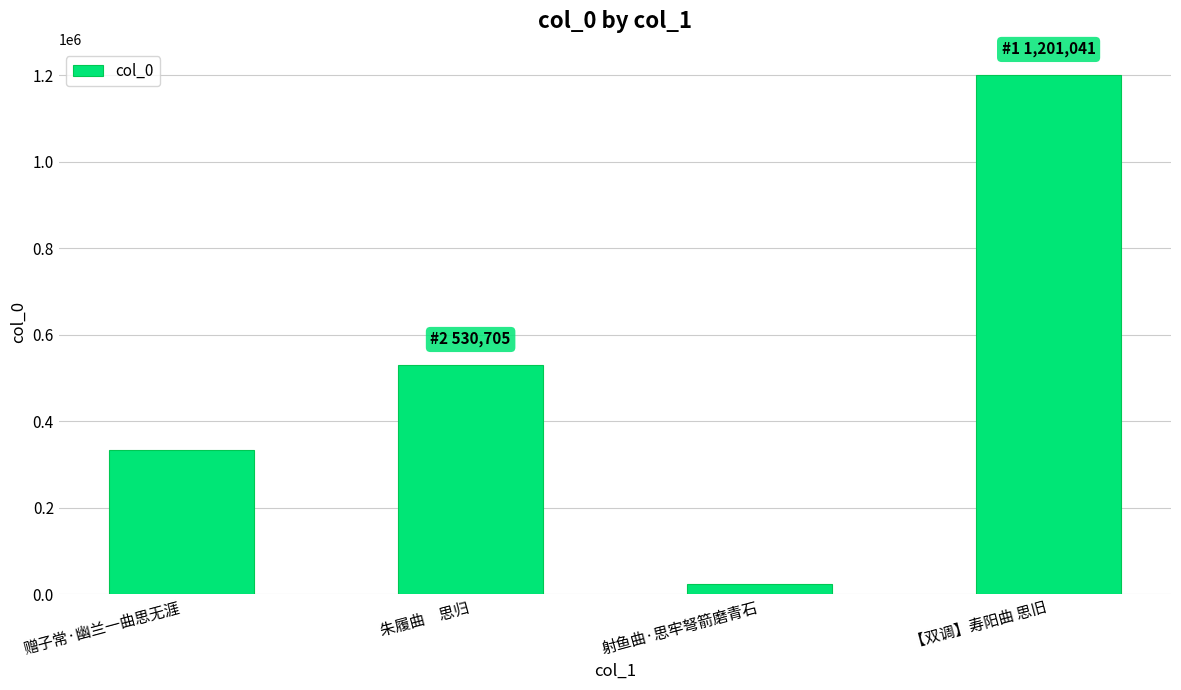

What is the maximum value shown in the chart?

1201041